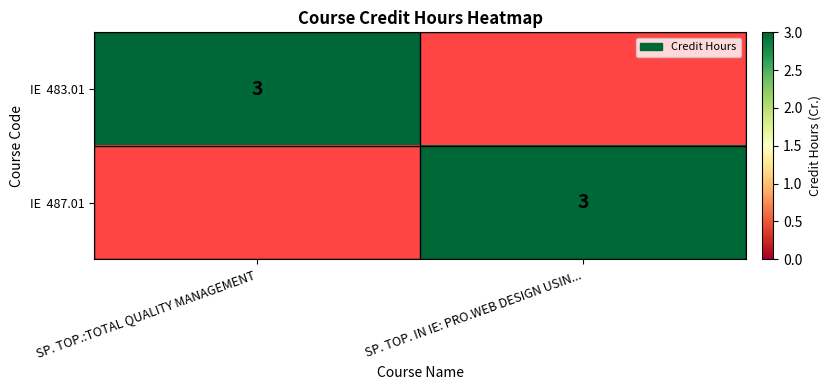

What is the difference between the IE 483.01 values at SP. TOP.:TOTAL QUALITY MANAGEMENT and SP. TOP. IN IE: PRO.WEB DESIGN USIN...?

3